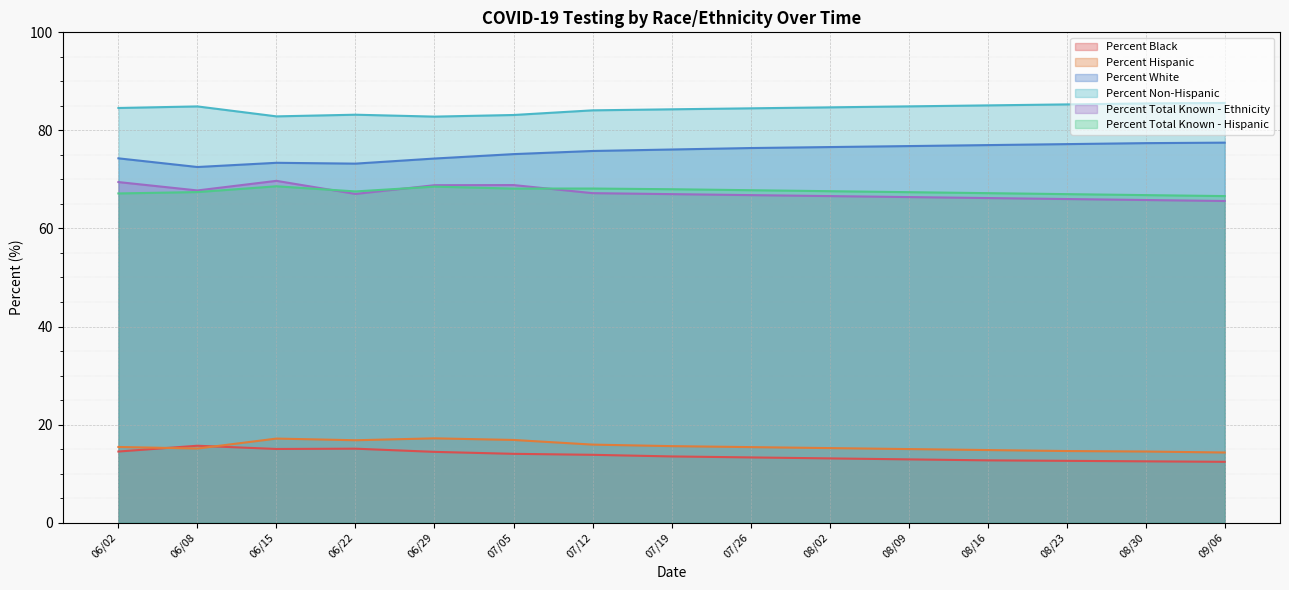

What is the value of the Percent White point at the 3rd from the left?

73.4